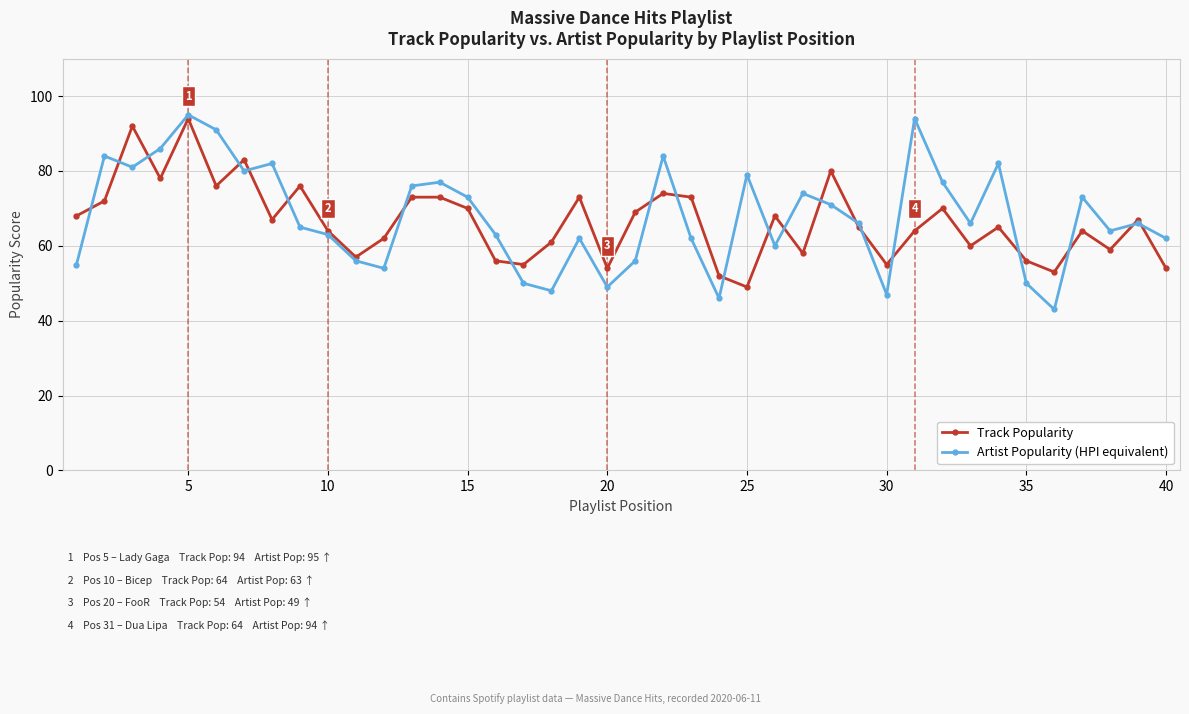

What is the maximum value shown in the chart?

95